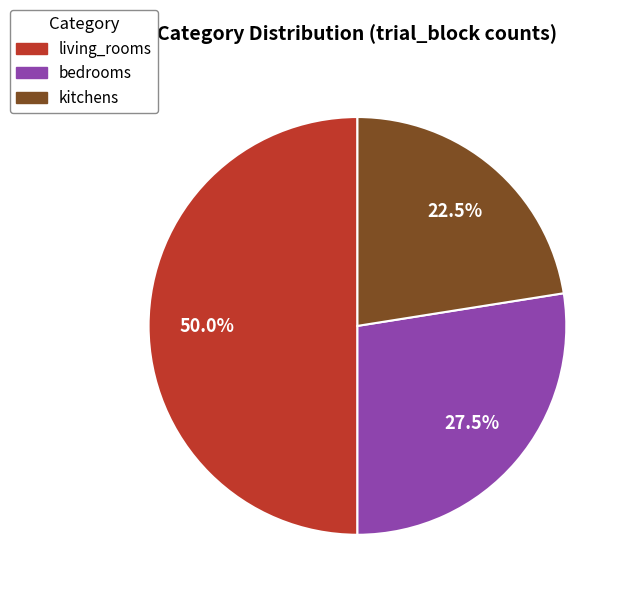

Which has a higher value, bedrooms or kitchens?

bedrooms